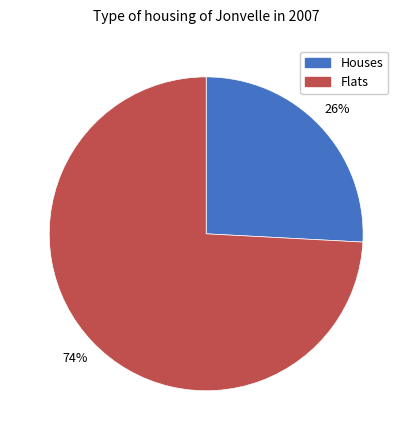

To the nearest percent, what is the difference between the largest and smallest slice percentages?

48%